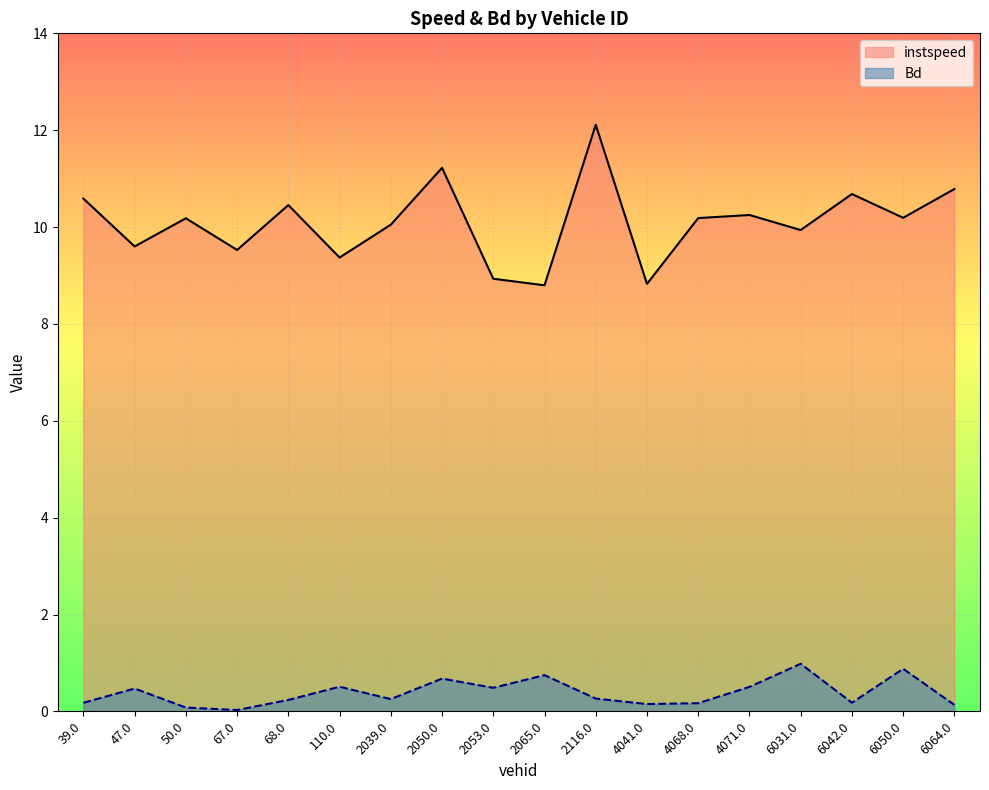

Which has a higher value, 2065.0 or 2039.0?

2039.0